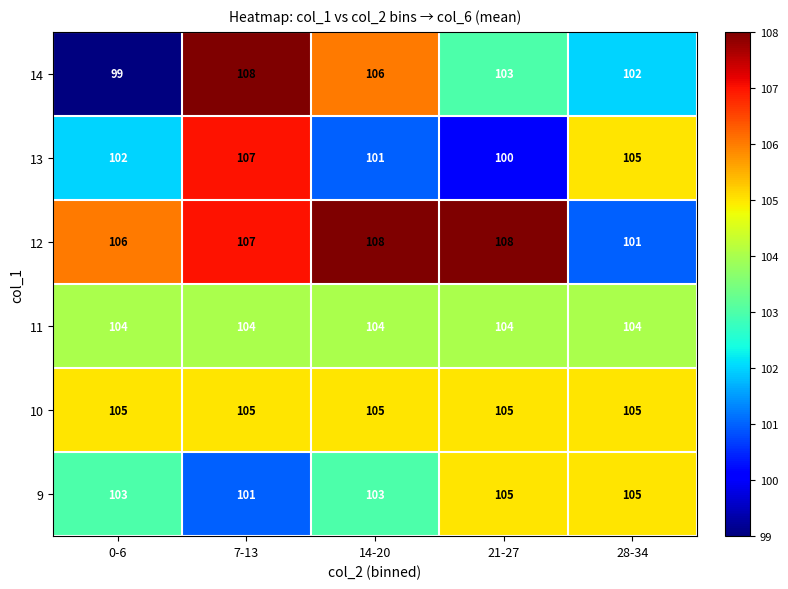

Count the number of data series in this chart.

6